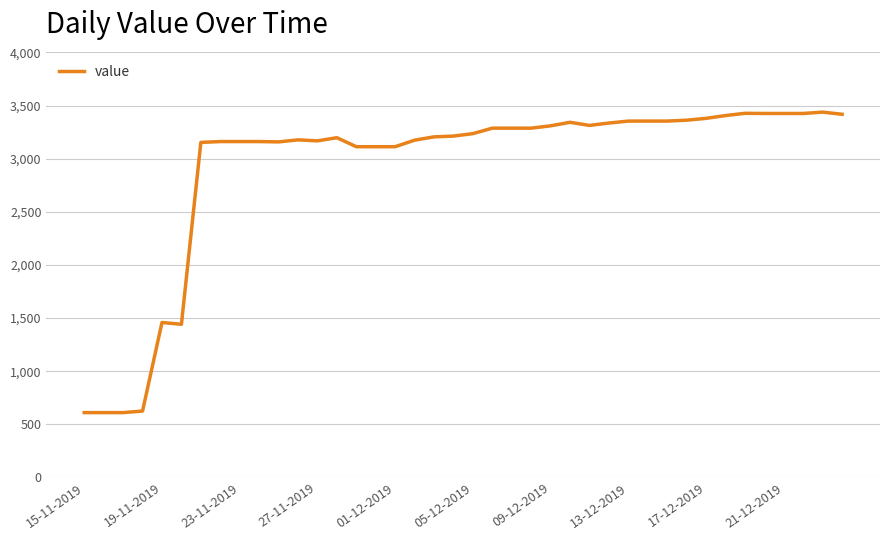

What is the greatest value displayed?

3438.3